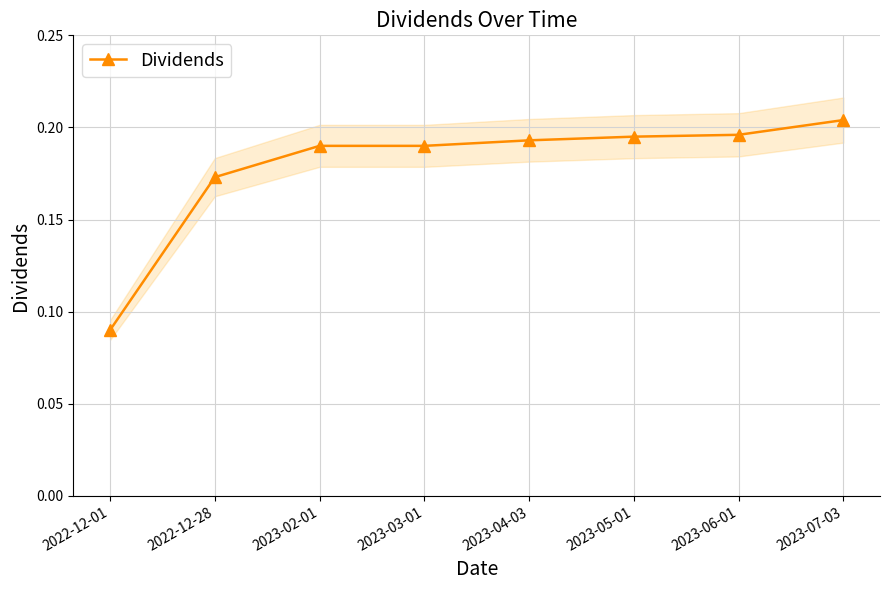

The chart shows a value of 0.2 at 2023-02-01. True or false?

True